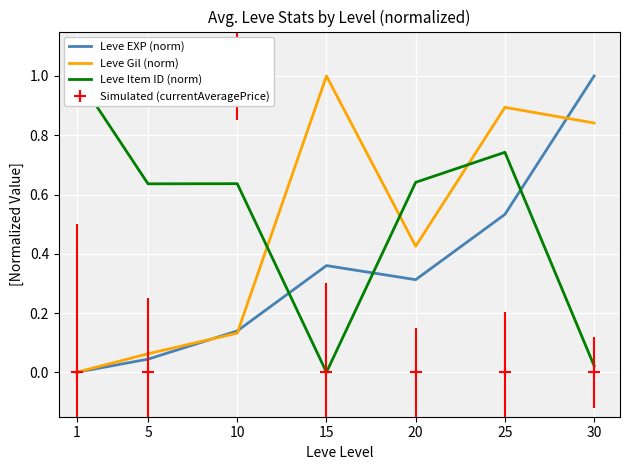

Read the Leve Item ID (norm) value at 1.

1.0